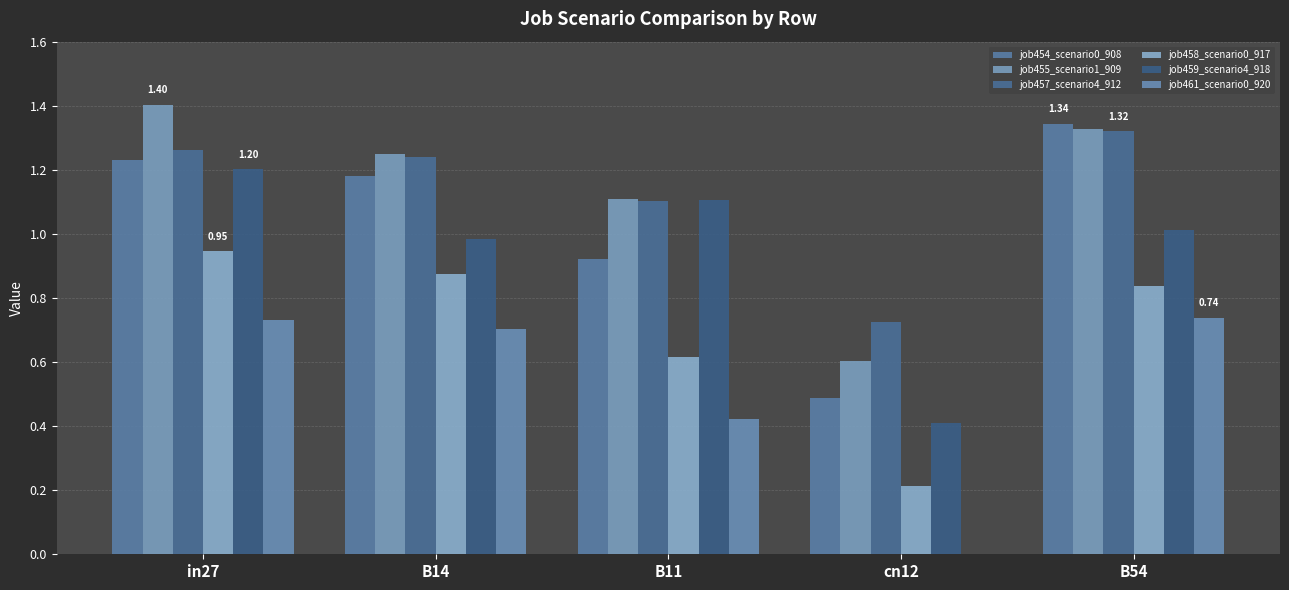

Reading left to right, transcribe all the data shown in this chart.

job454_scenario0_908: in27=1.2	B14=1.2	B11=0.9	cn12=0.5	B54=1.3
job455_scenario1_909: in27=1.4	B14=1.2	B11=1.1	cn12=0.6	B54=1.3
job457_scenario4_912: in27=1.3	B14=1.2	B11=1.1	cn12=0.7	B54=1.3
job458_scenario0_917: in27=0.9	B14=0.9	B11=0.6	cn12=0.2	B54=0.8
job459_scenario4_918: in27=1.2	B14=1.0	B11=1.1	cn12=0.4	B54=1.0
job461_scenario0_920: in27=0.7	B14=0.7	B11=0.4	cn12=0.0	B54=0.7